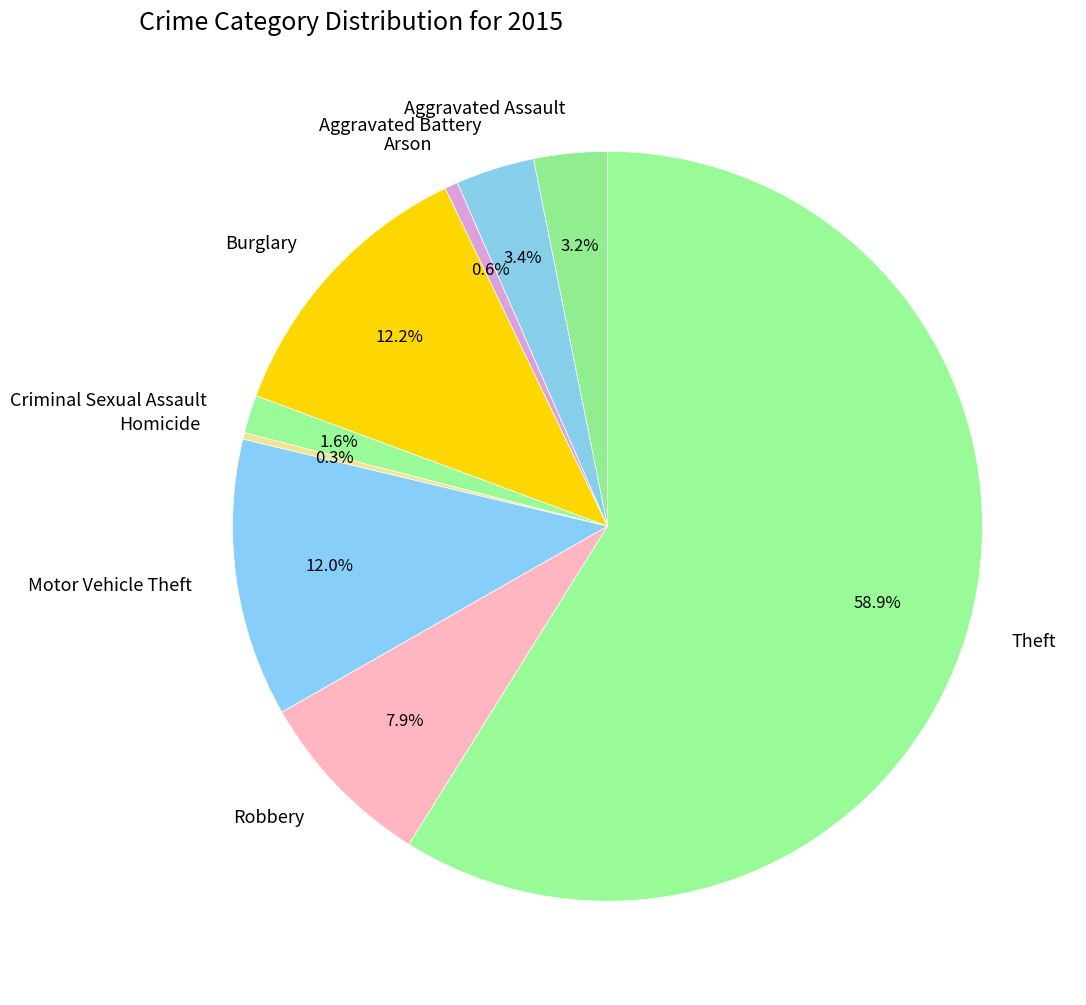

Approximately how many times larger is the value at Arson compared to Aggravated Battery?

0.2